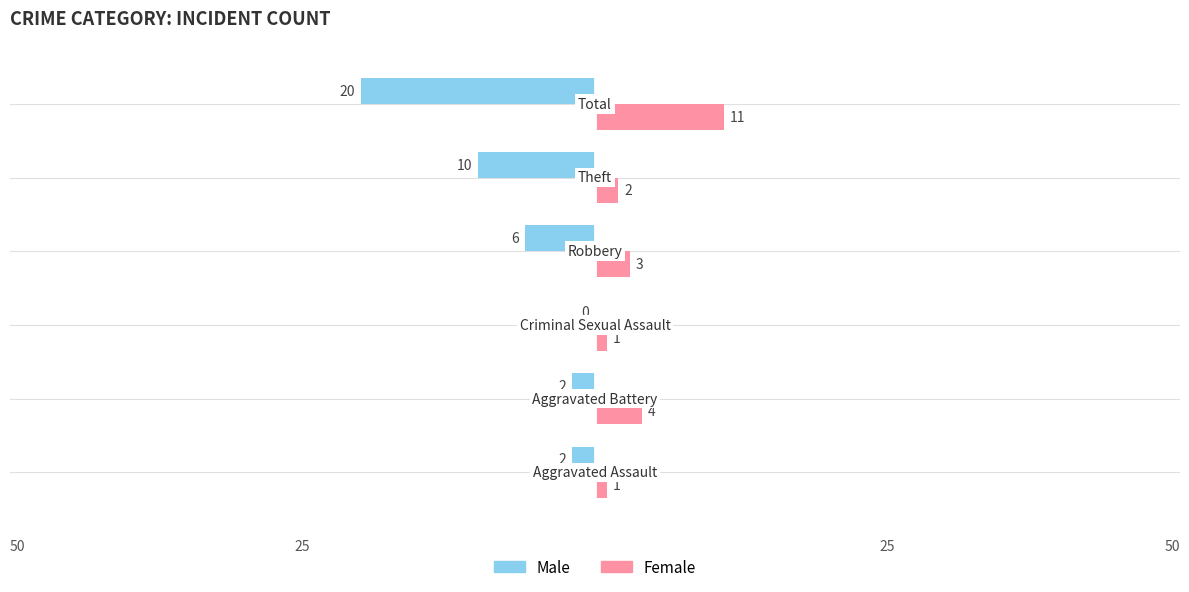

What is the sum of all Male values?

-40